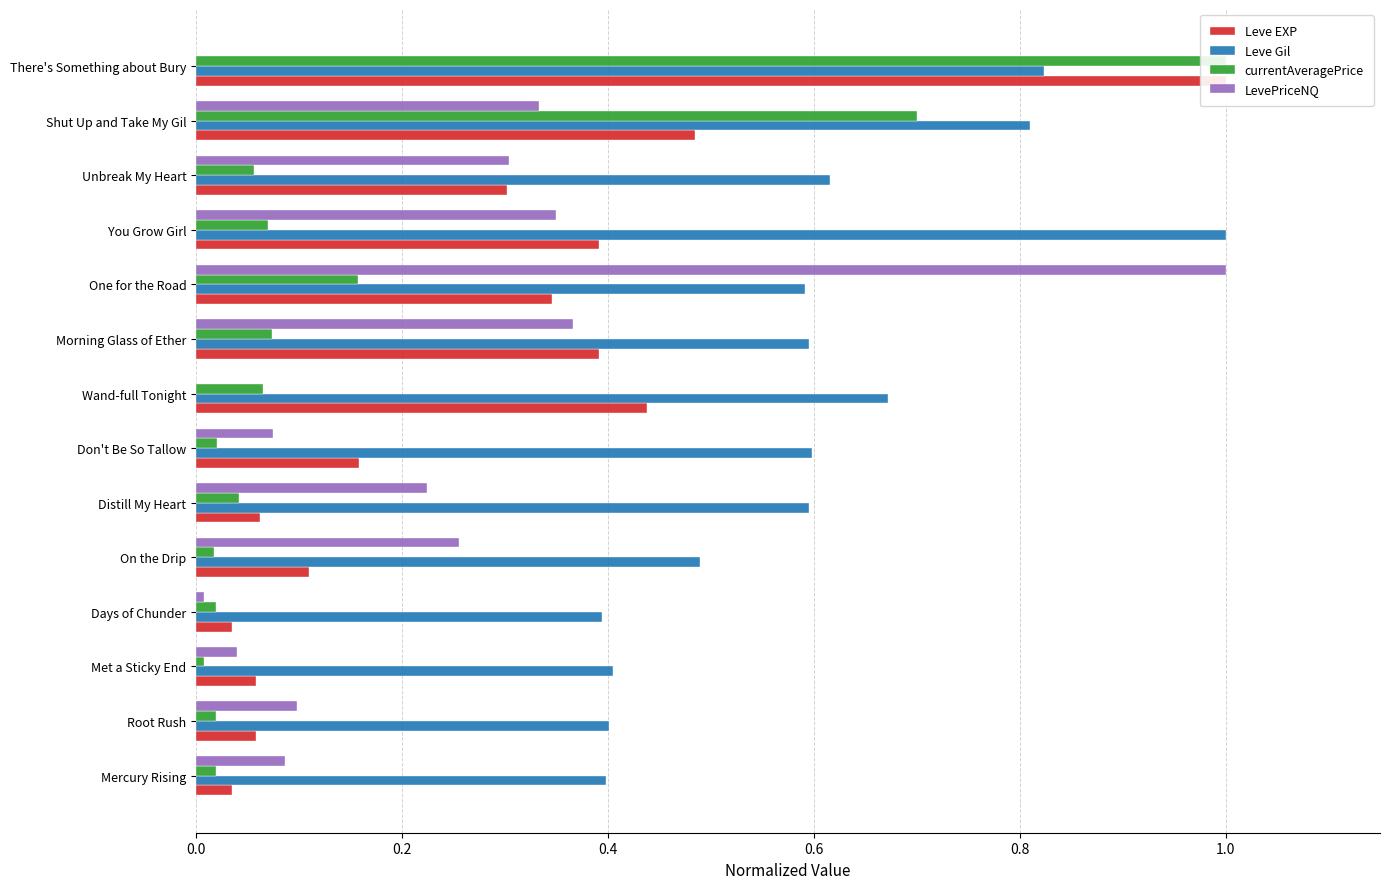

What is the average value of the currentAveragePrice series?

0.2